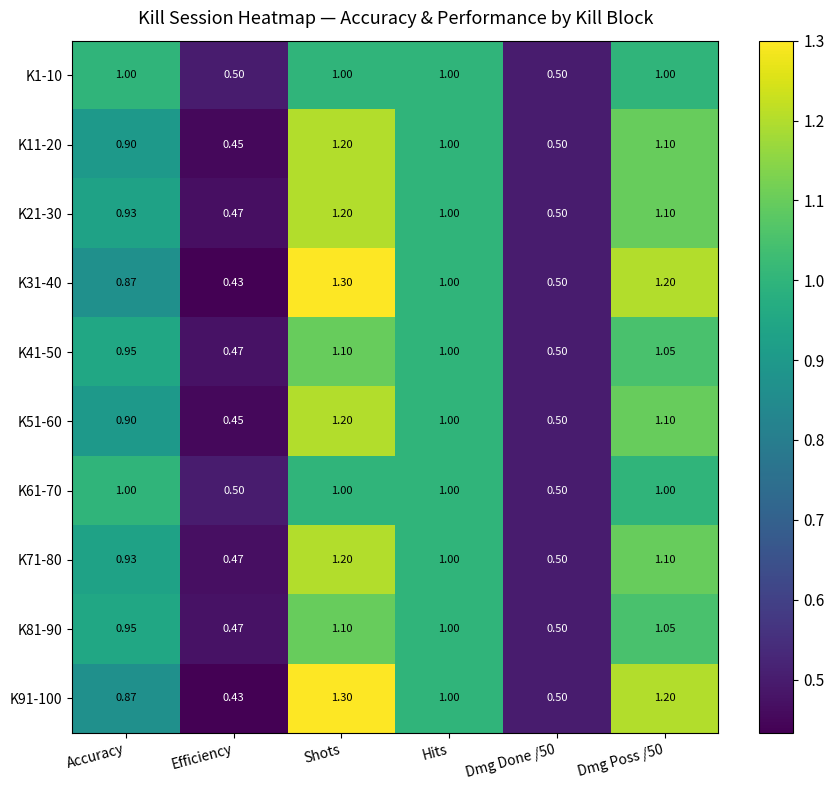

How many categories are shown in the chart?

6